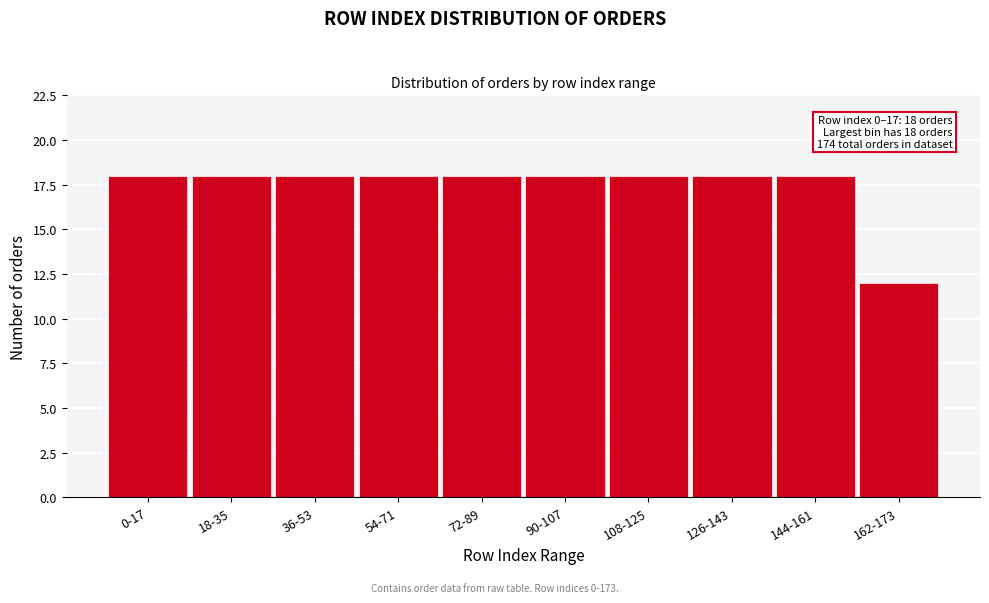

Reading right to left, extract all data points from this chart.

162-173=12	144-161=18	126-143=18	108-125=18	90-107=18	72-89=18	54-71=18	36-53=18	18-35=18	0-17=18